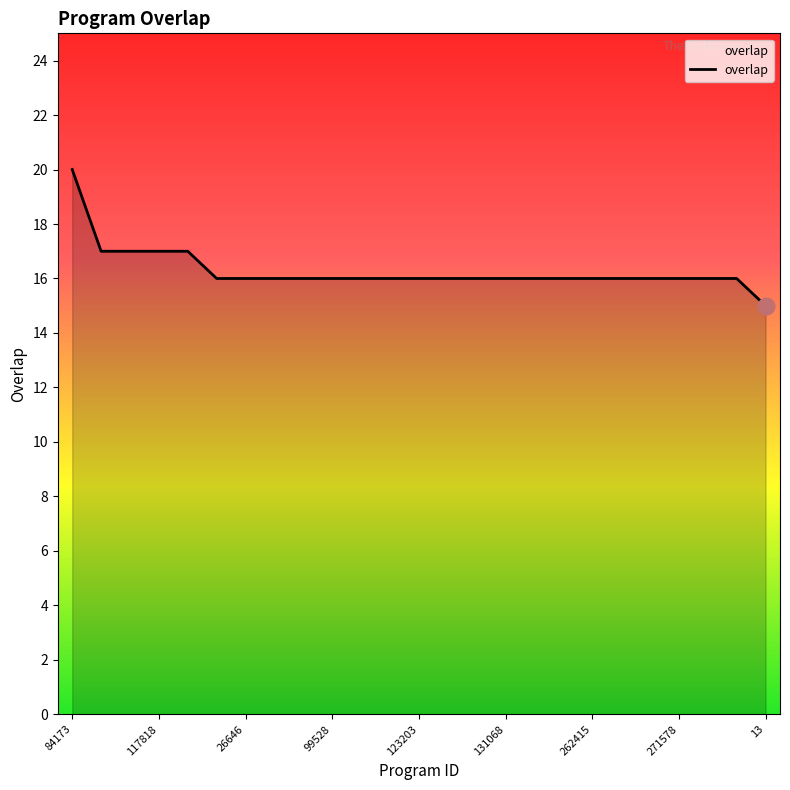

What is the difference between the second highest and minimum values?

2